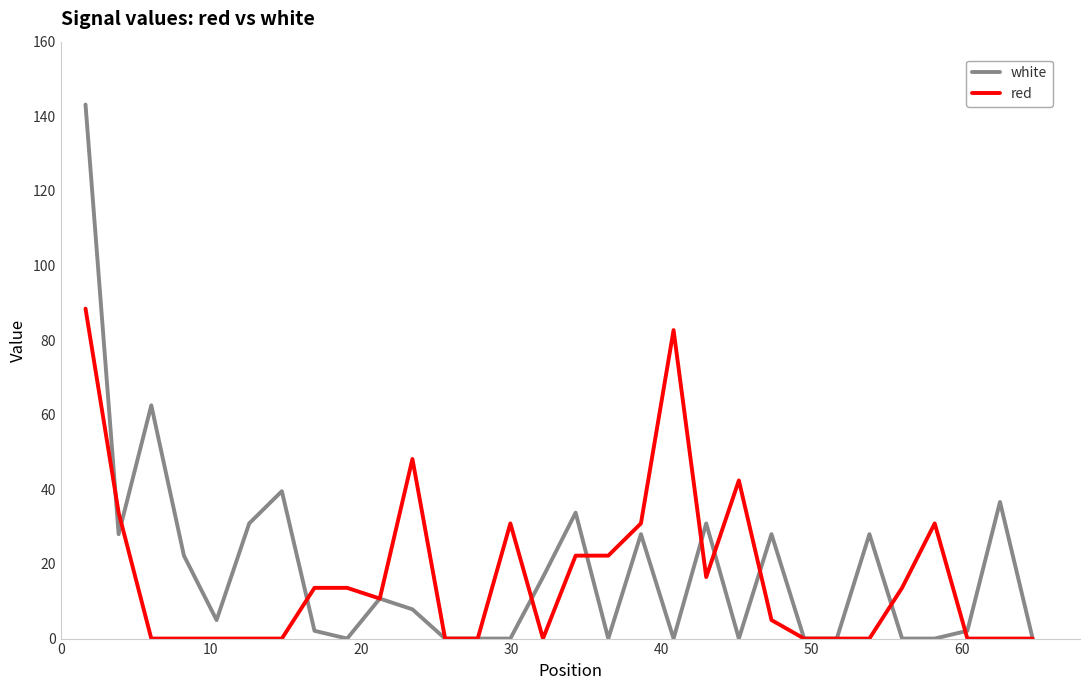

How many lines are shown in the chart?

2